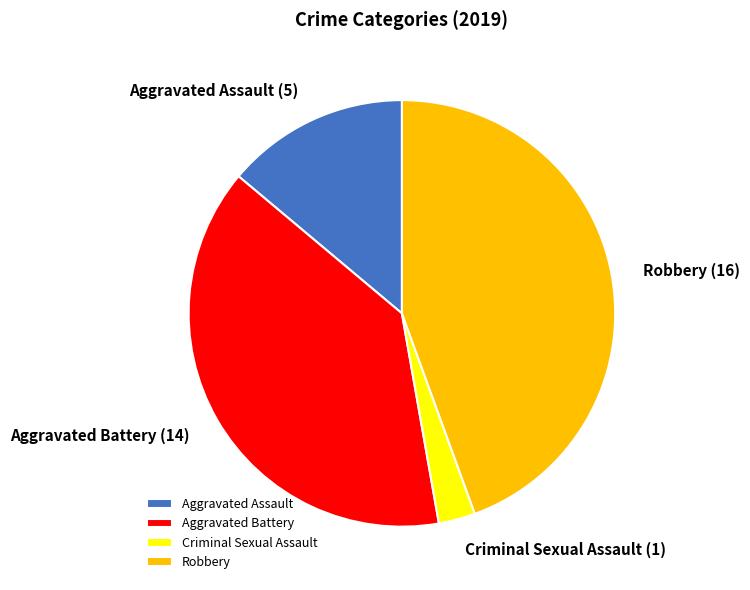

Is there any slice that represents more than half of the pie?

No